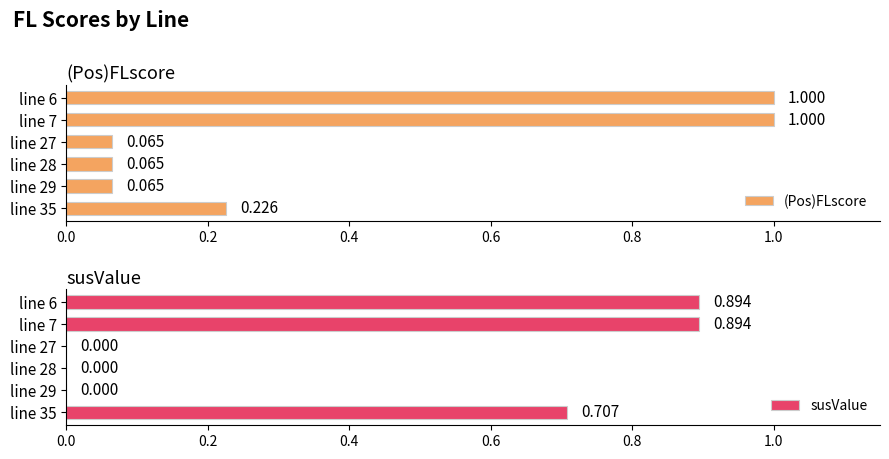

Rank the series by their average value, from highest to lowest.

susValue, (Pos)FLscore